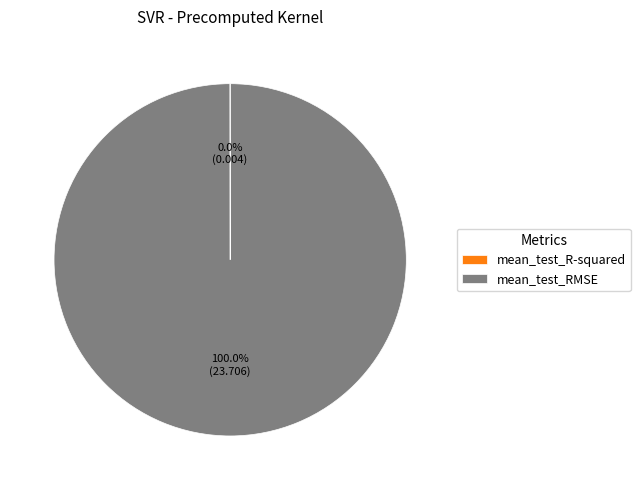

Which slice is the largest?

mean_test_RMSE